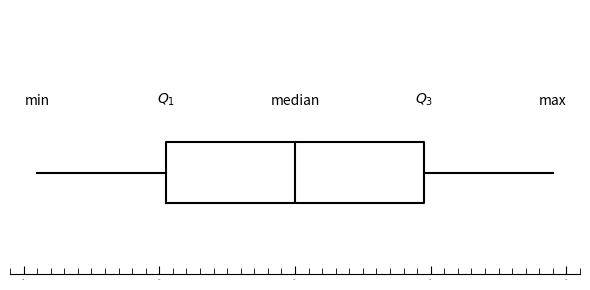

Transcribe this box plot: give where the median line is, the range the box spans, and where the two whiskers end, as read against the x-axis. The values are not printed on the chart, so give them approximately, as read against the axis.

median 2030, box 2021 to 2040, whiskers 2011 to 2049